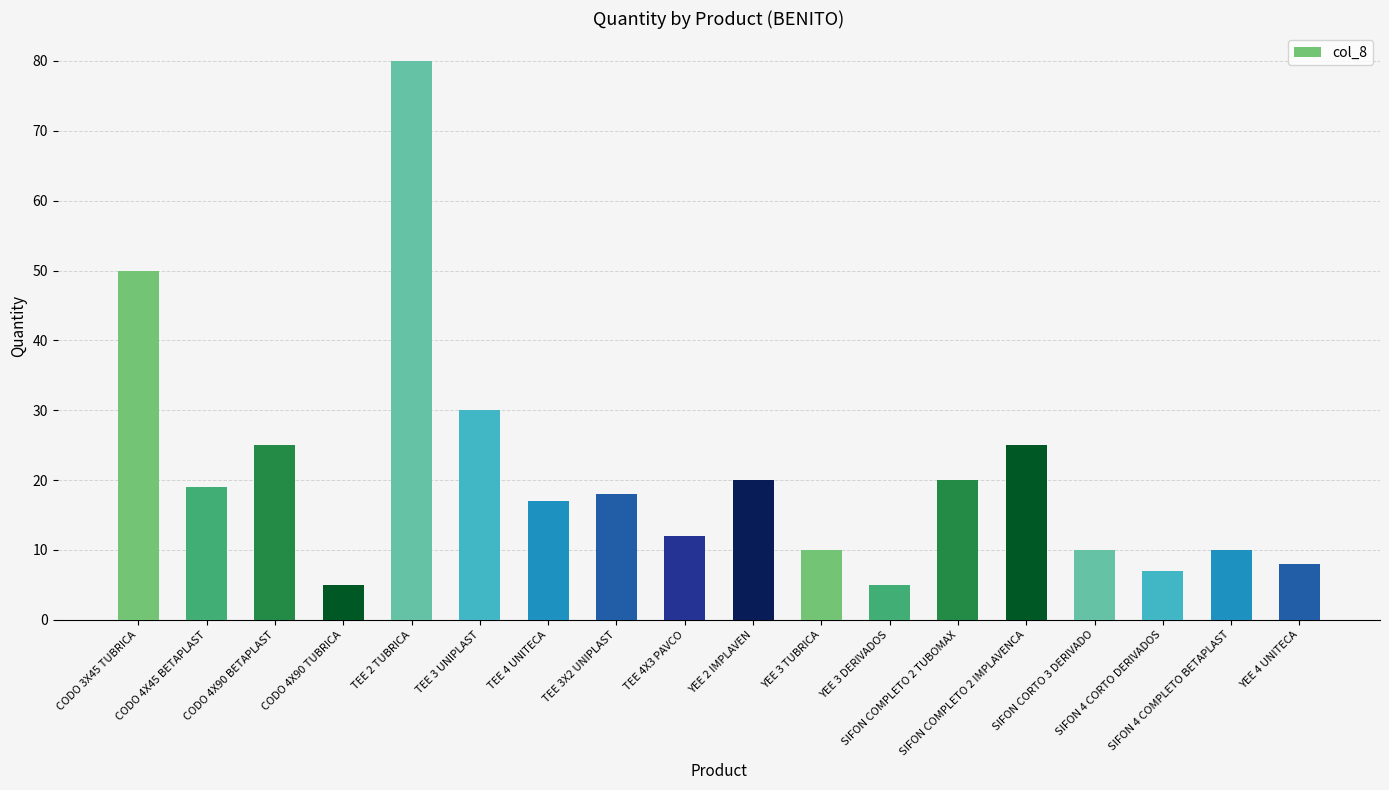

How many values are below 18?

9